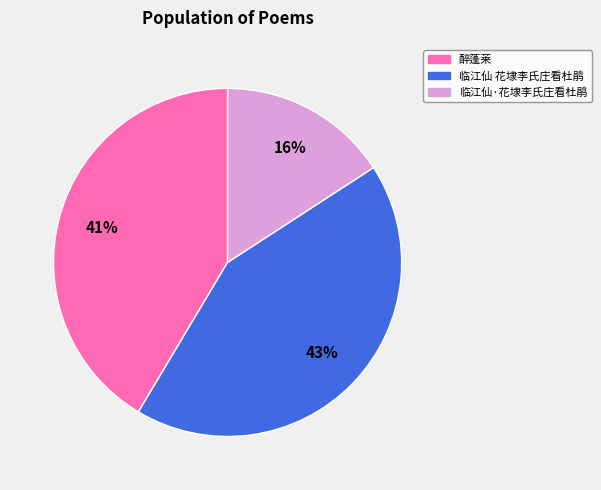

To the nearest percent, what is the average slice percentage?

33%